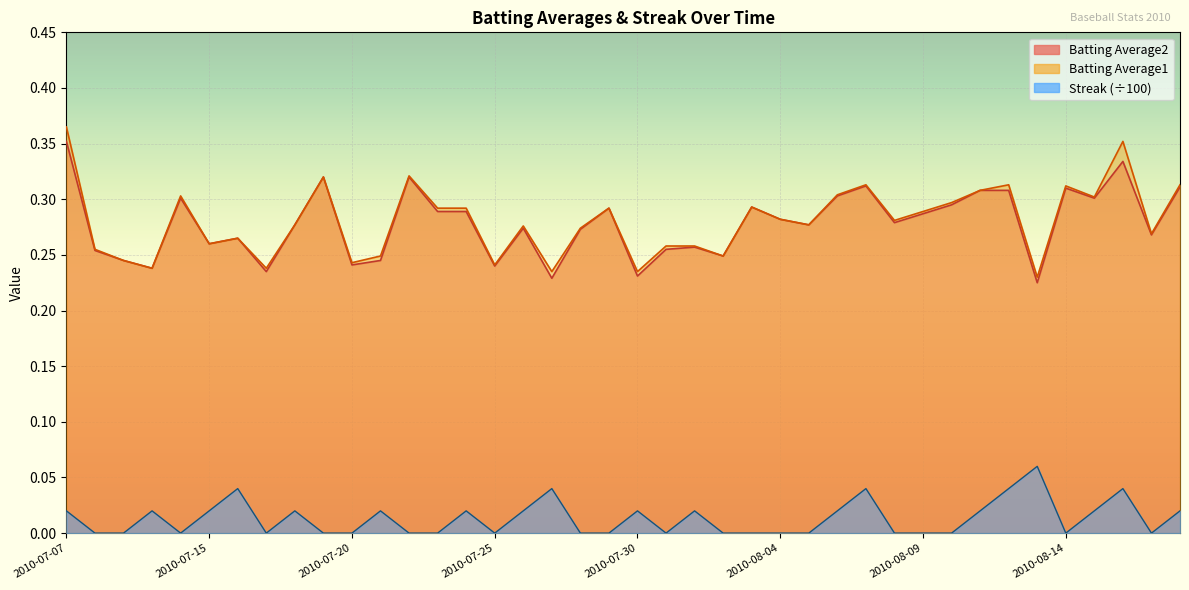

What are all the series names shown in the legend?

Batting Average1, Batting Average2, Streak